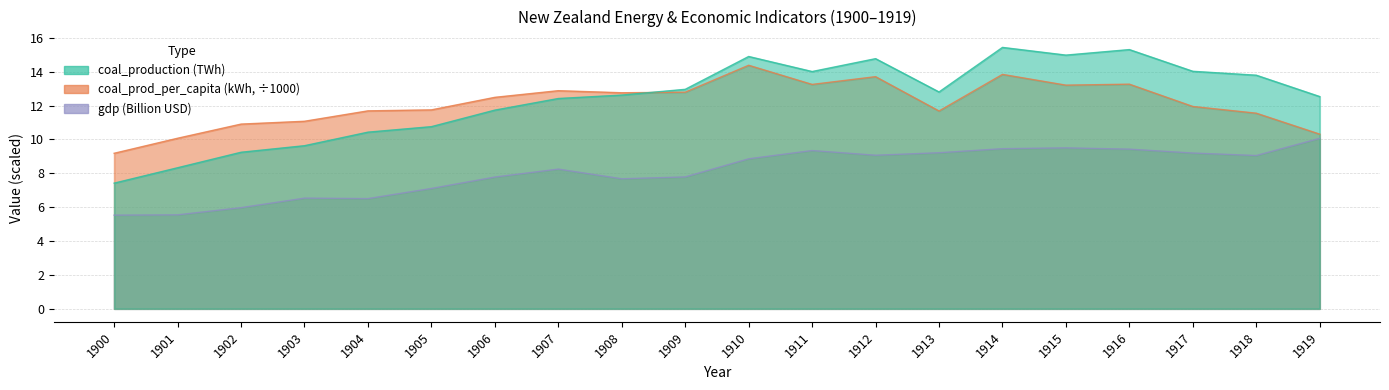

How many lines are shown in the chart?

3